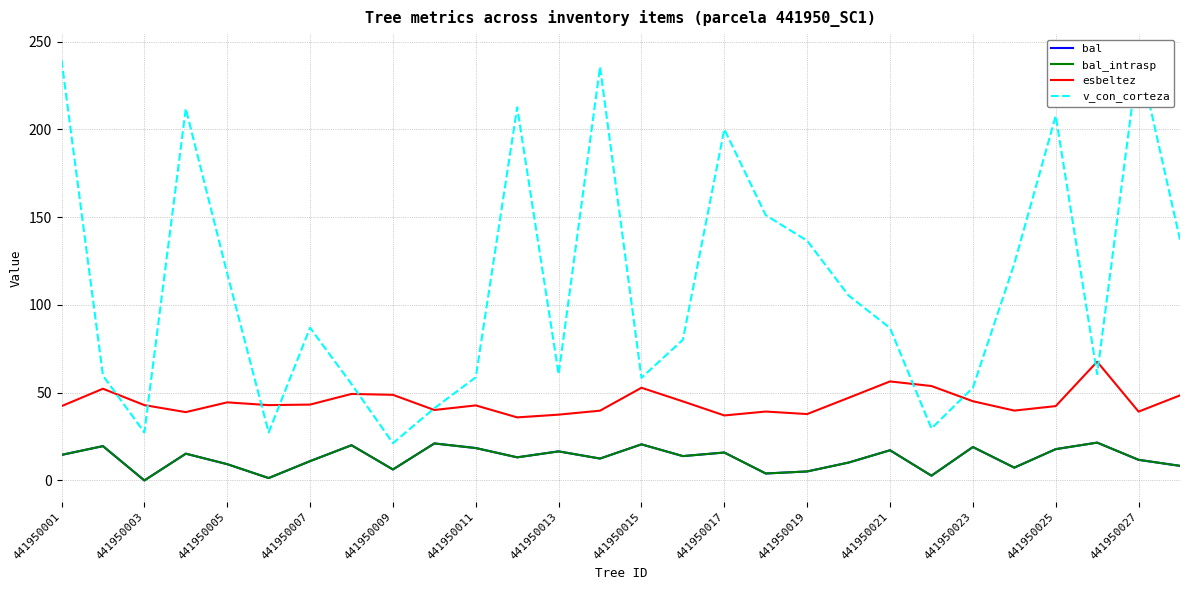

True or false: esbeltez and v_con_corteza intersect in this chart.

True